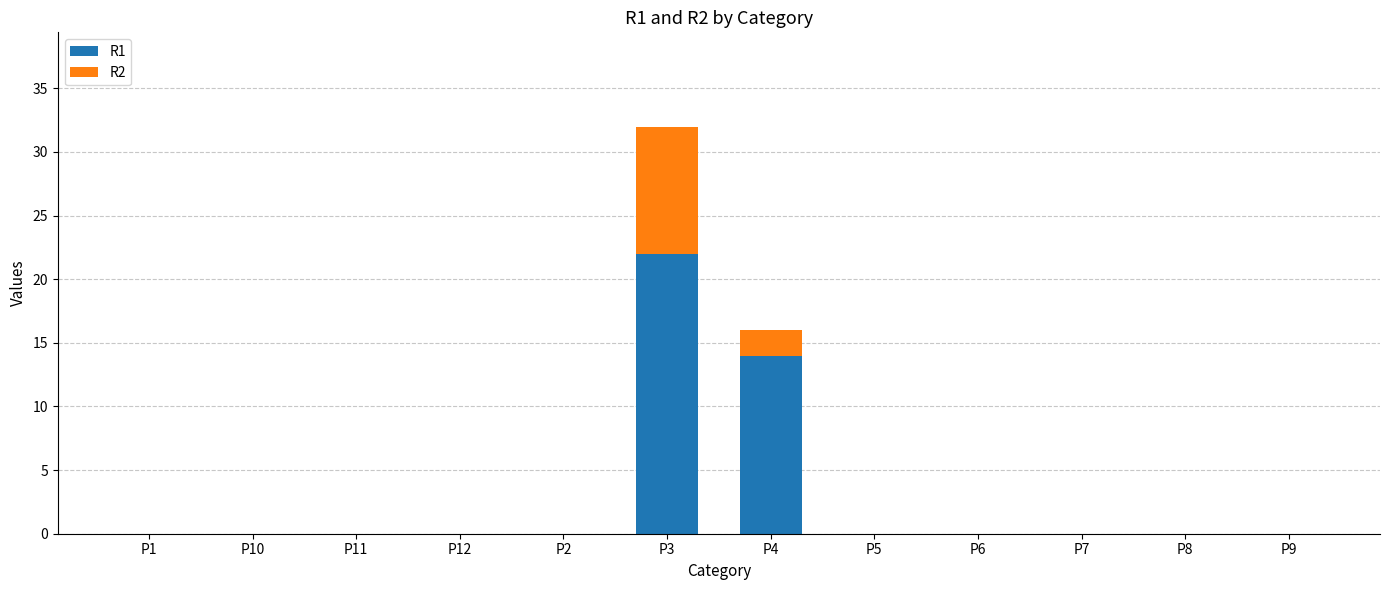

At which category is the sum across all series the highest?

P3